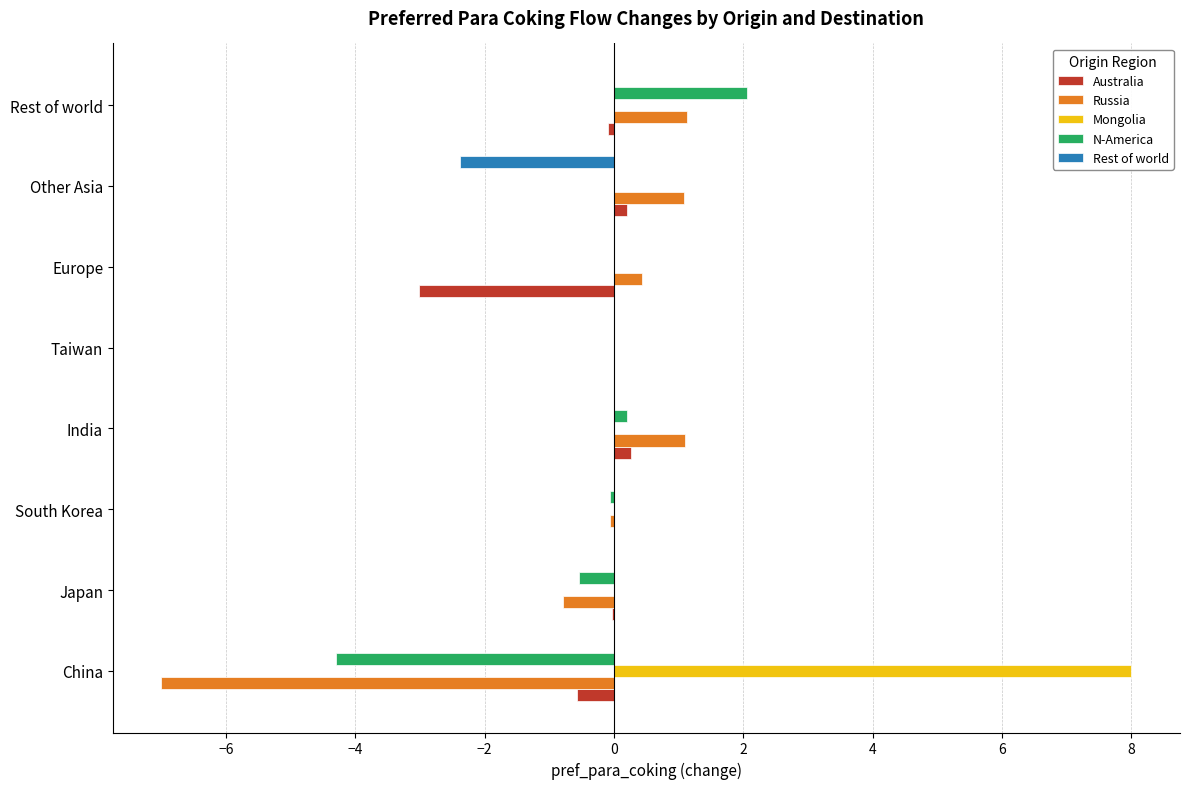

Between Taiwan and Europe, which series saw the biggest shift?

Australia